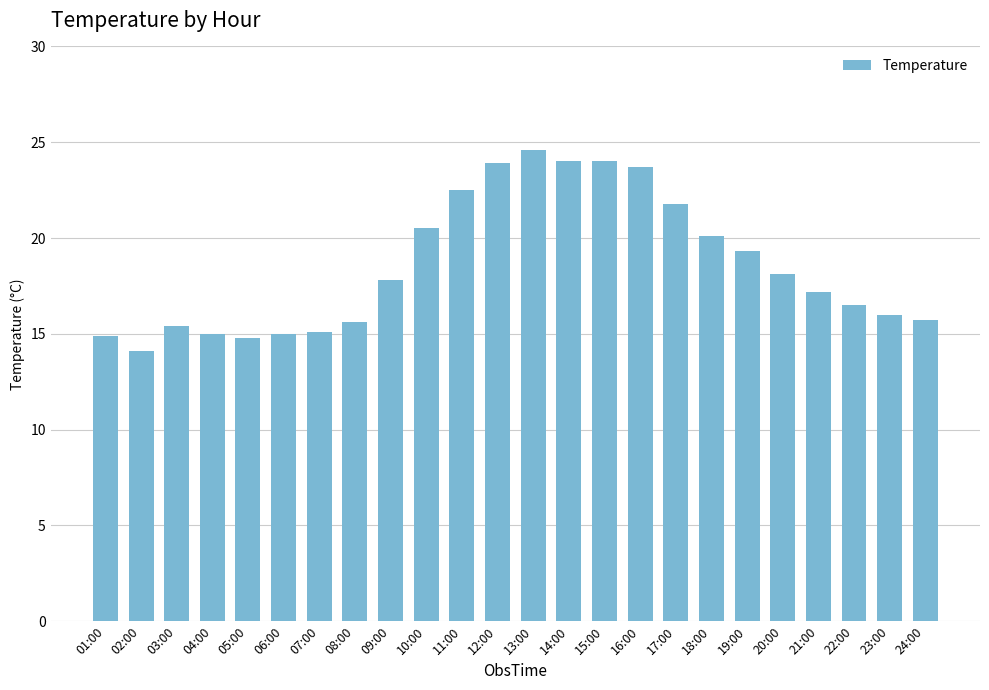

How many data points are above 17?

13